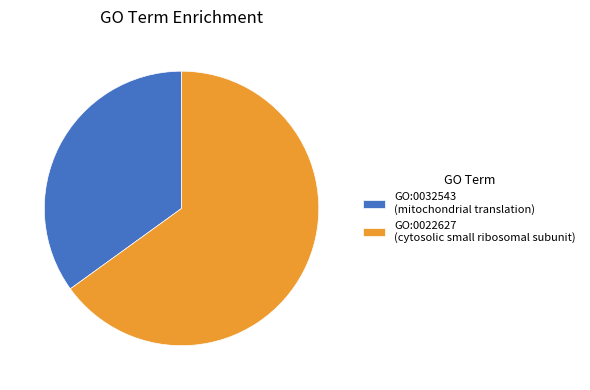

Rank the categories by value from highest to lowest.

GO:0022627, GO:0032543